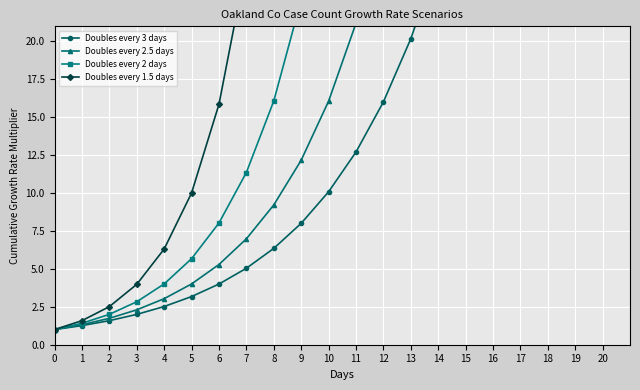

How many data points in Doubles every 3 days are less than 10?

10